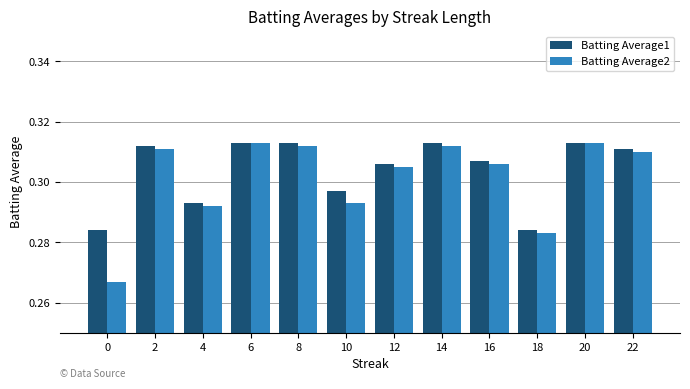

How many Batting Average1 values are between 0 and 1?

12